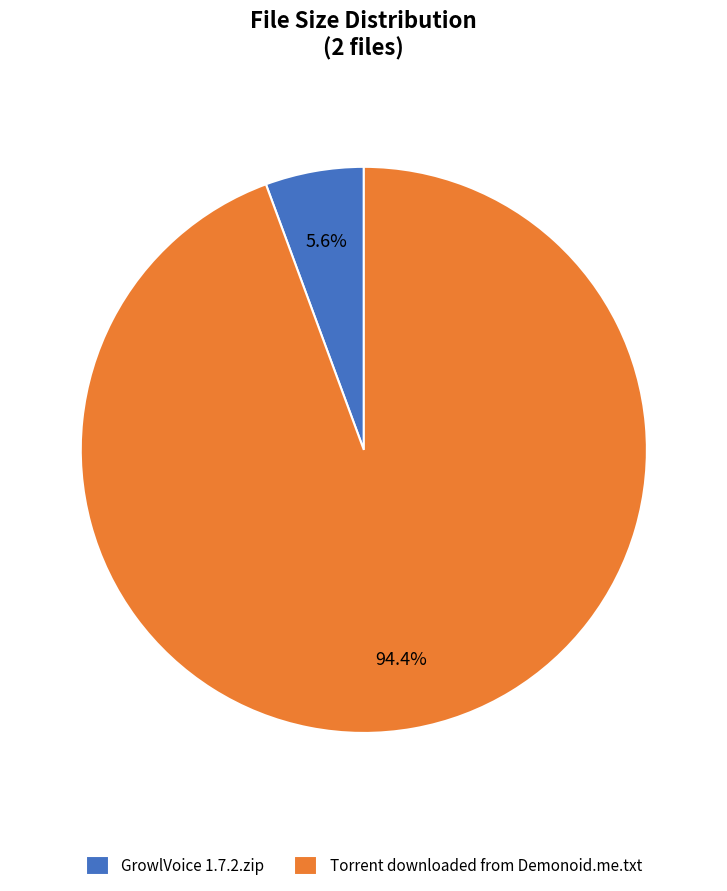

Which category has the biggest portion of the pie?

Torrent downloaded from Demonoid.me.txt